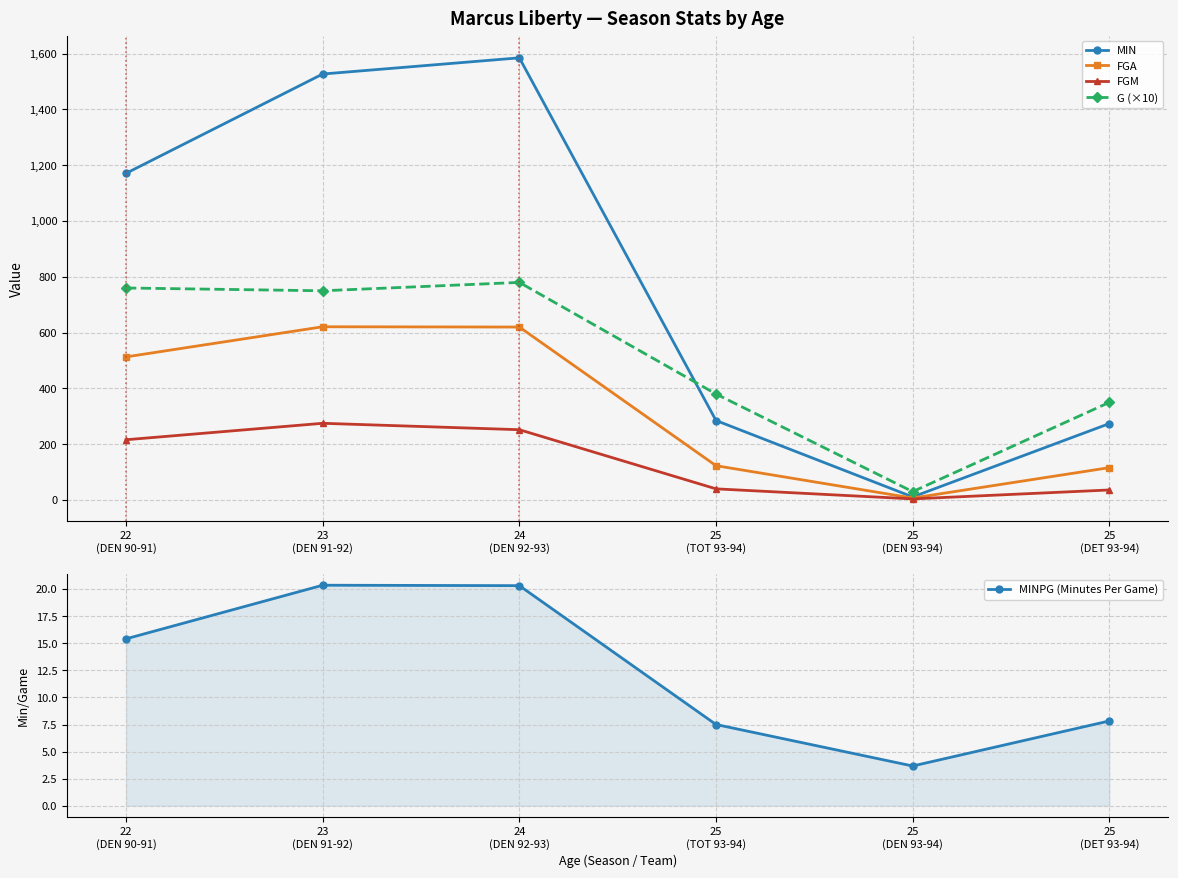

What is the average value of the MINPG (Minutes Per Game) series?

12.5